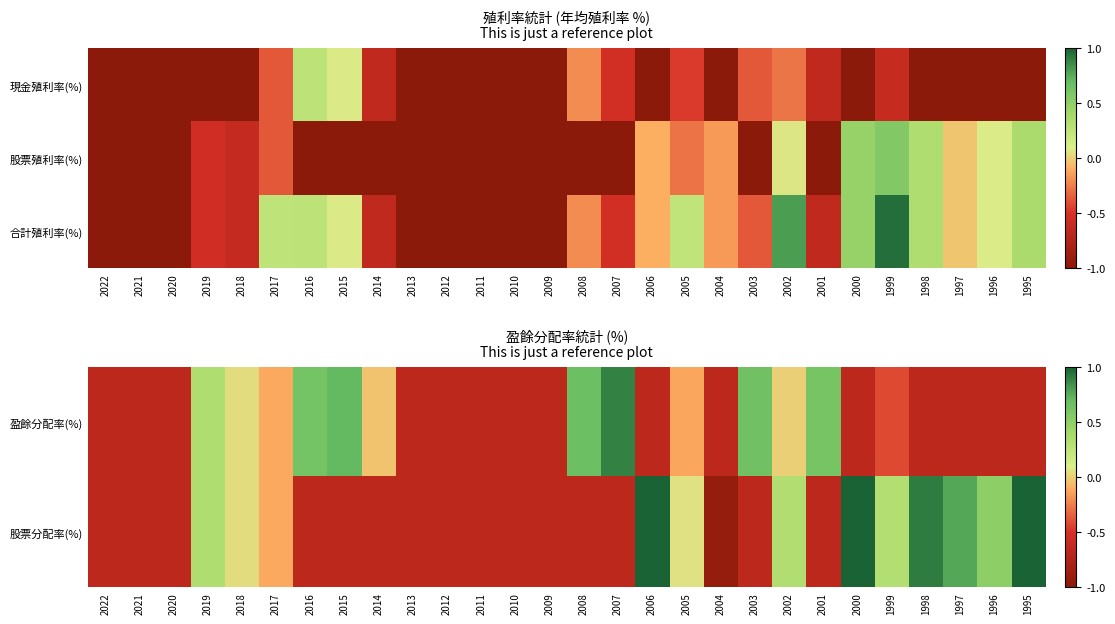

At which label does 股票分配率(%) reach its minimum?

2004